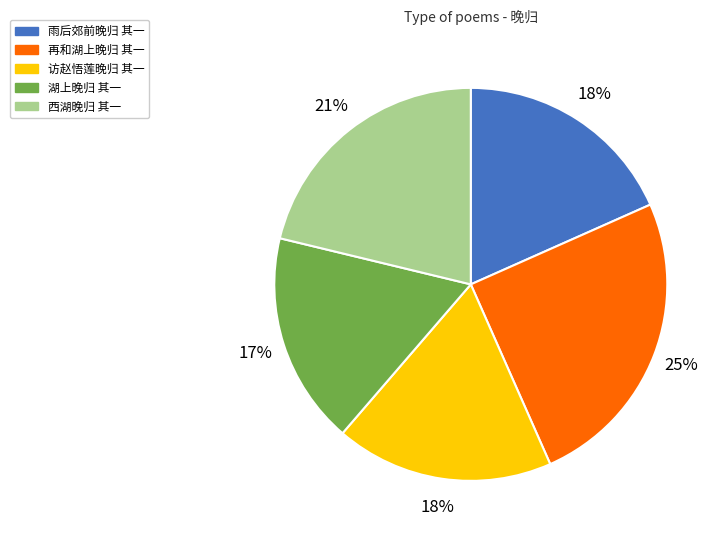

The 西湖晚归 其一 slice represents 21% of the pie. True or false?

True